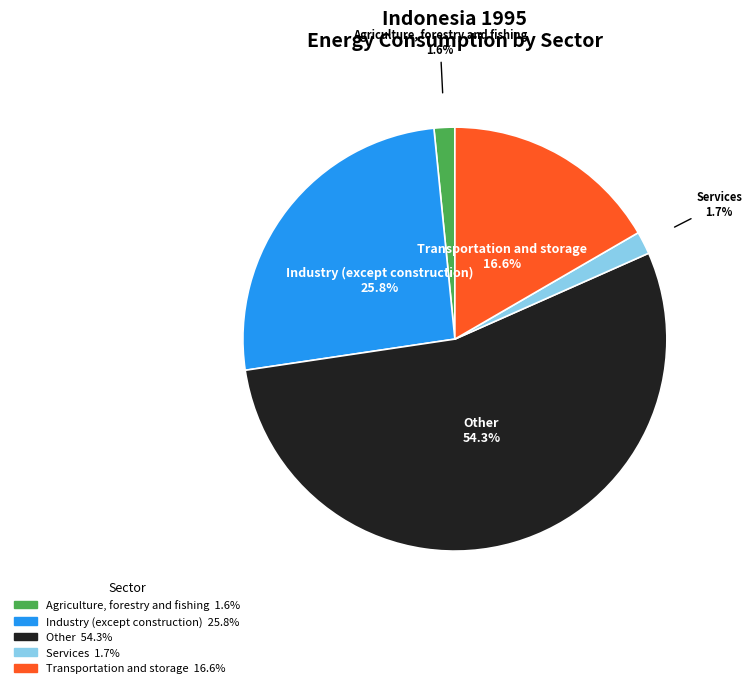

To the nearest percent, what is the difference between the largest and smallest slice percentages?

53%